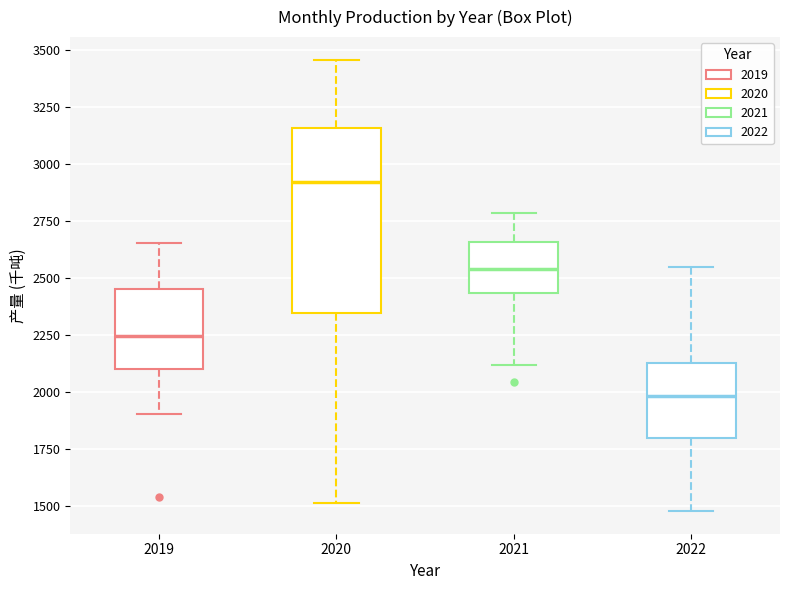

Reading left to right, transcribe this box plot: for each box, give where its median line is, the range the box spans, and where its two whiskers end, as read against the y-axis. The values are not printed on the chart, so give them approximately, as read against the axis.

2019: median 2250, box 2100 to 2450, whiskers 1900 to 2650
2020: median 2900, box 2350 to 3150, whiskers 1500 to 3450
2021: median 2550, box 2450 to 2650, whiskers 2100 to 2800
2022: median 2000, box 1800 to 2150, whiskers 1500 to 2550